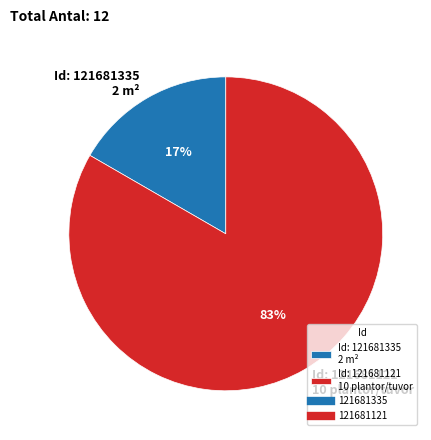

To the nearest percent, what is the average slice percentage?

50%